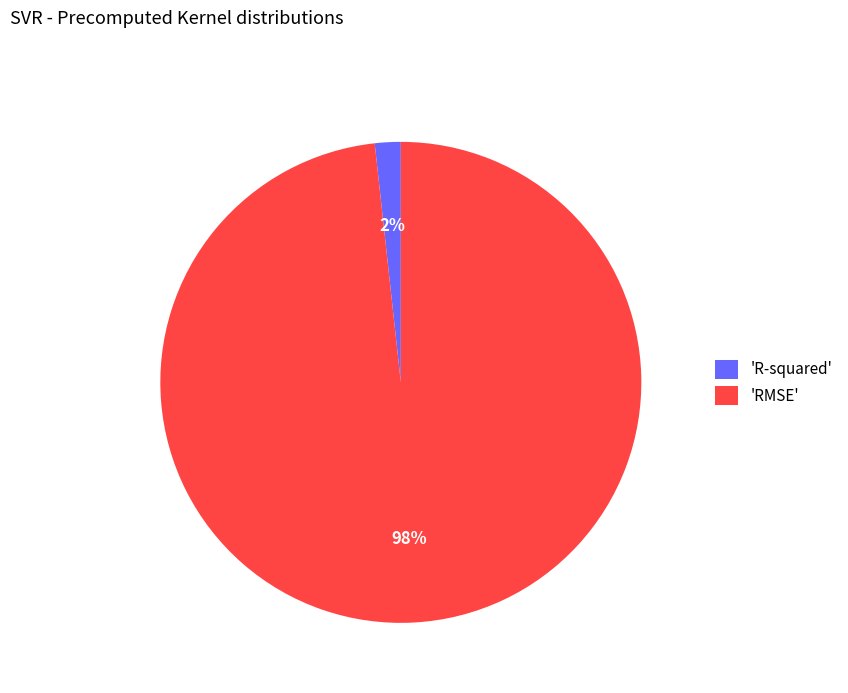

To the nearest percent, what is the average slice percentage?

50%